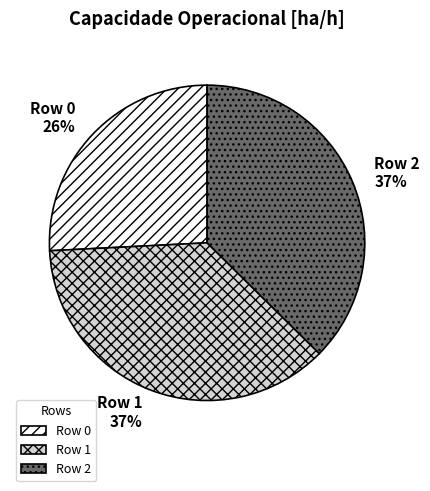

To the nearest percent, what is the combined percentage of Row 0 and Row 1?

63%